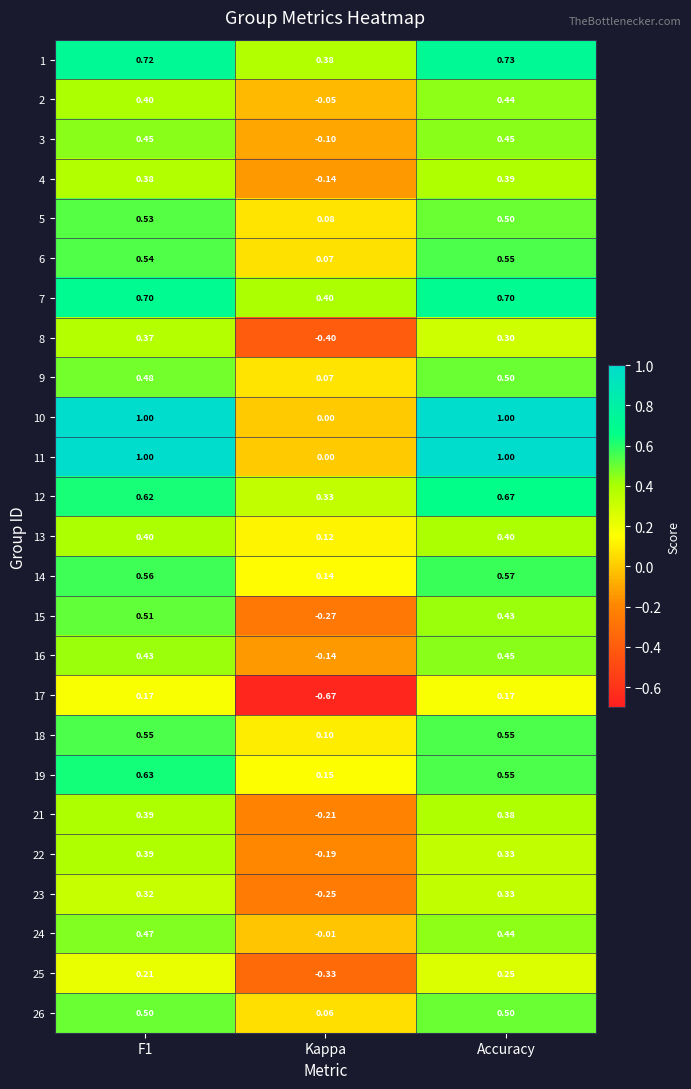

At which category does the chart reach its minimum across all series?

Kappa